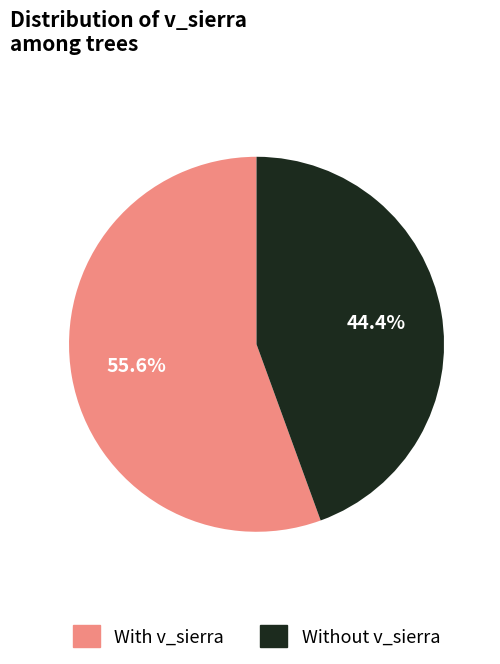

Is there any slice that represents more than half of the pie?

Yes